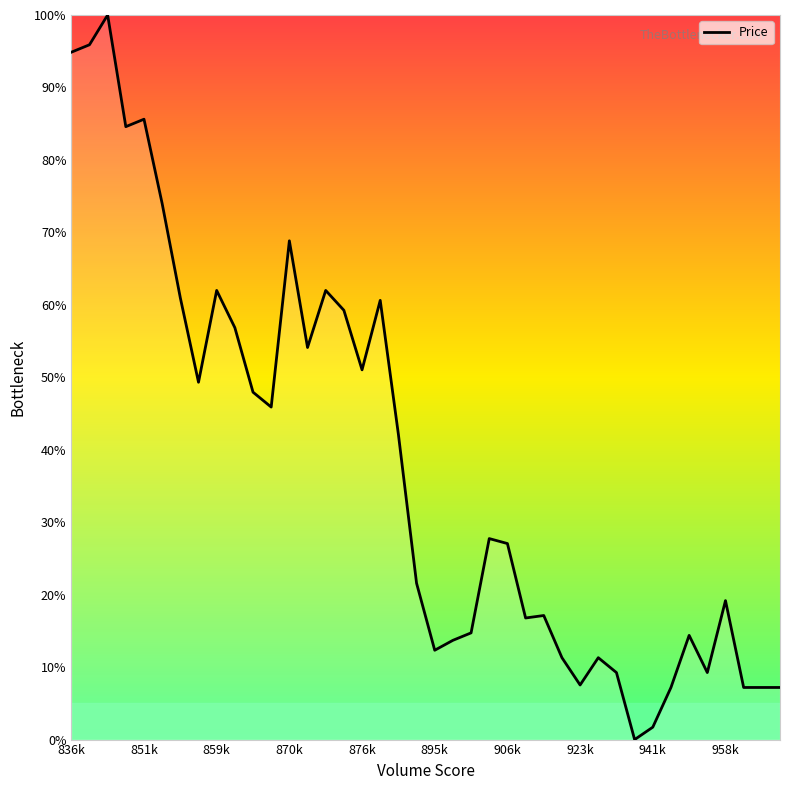

What is the greatest value displayed?

100.0